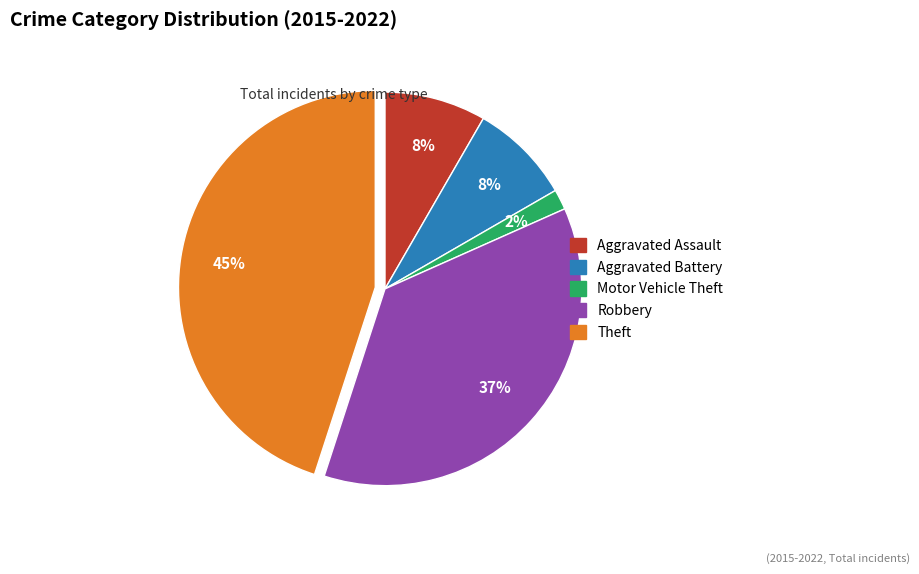

To the nearest percent, what is the combined percentage of Motor Vehicle Theft and Aggravated Battery?

10%